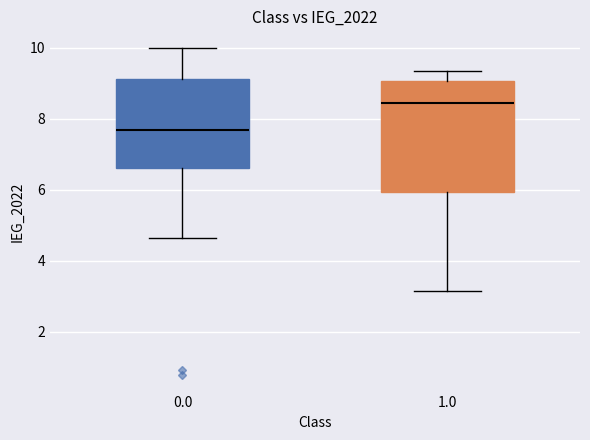

Reading left to right, read every box against the y-axis: the position of its median line, the range the box covers, and the ends of its whiskers. The values are not printed on the chart, so give them approximately, as read against the axis.

0.0: median 7.6, box 6.6 to 9.2, whiskers 4.6 to 10.0
1.0: median 8.4, box 6.0 to 9.0, whiskers 3.2 to 9.4